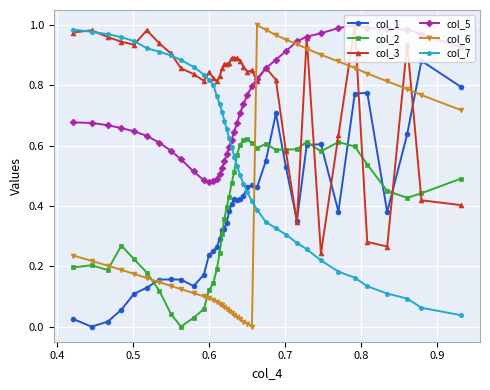

Which series has the largest total across all categories?

col_3